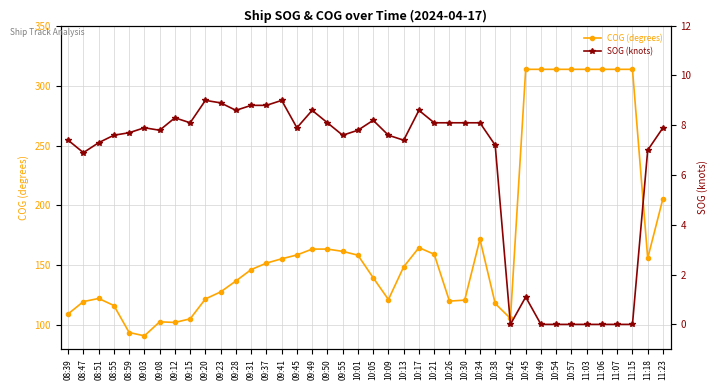

How many data points does each series have?

40